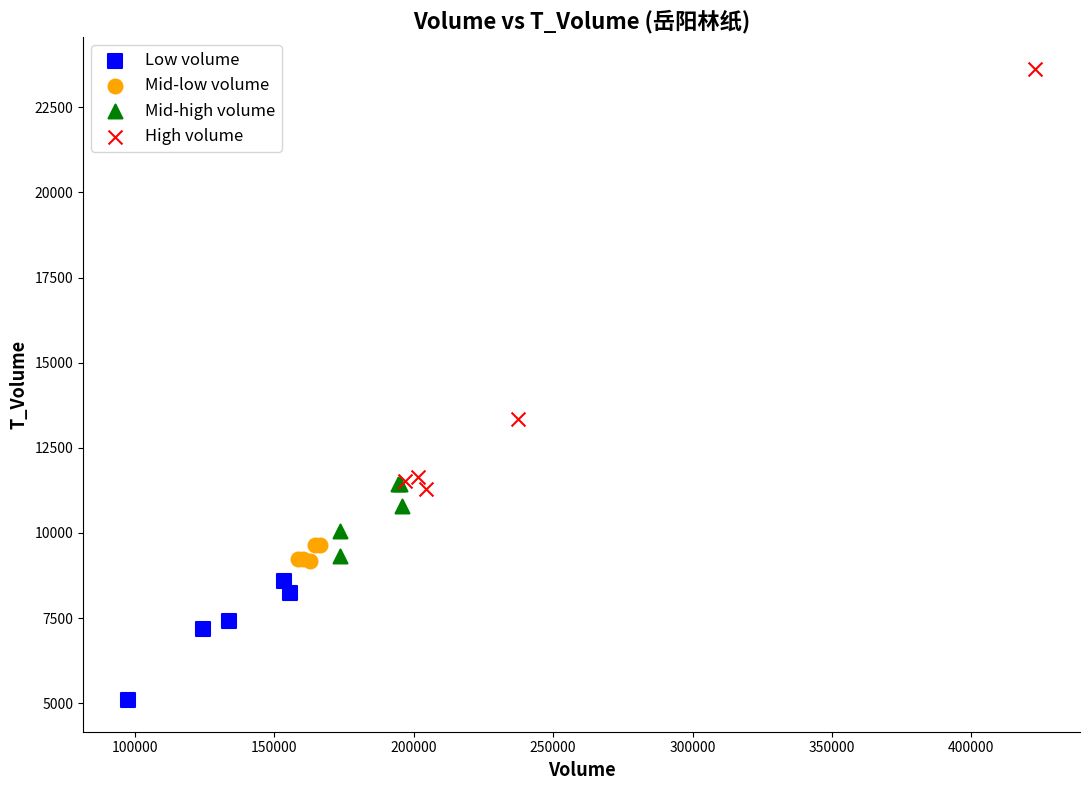

Which series has the widest spread of Y values?

High volume